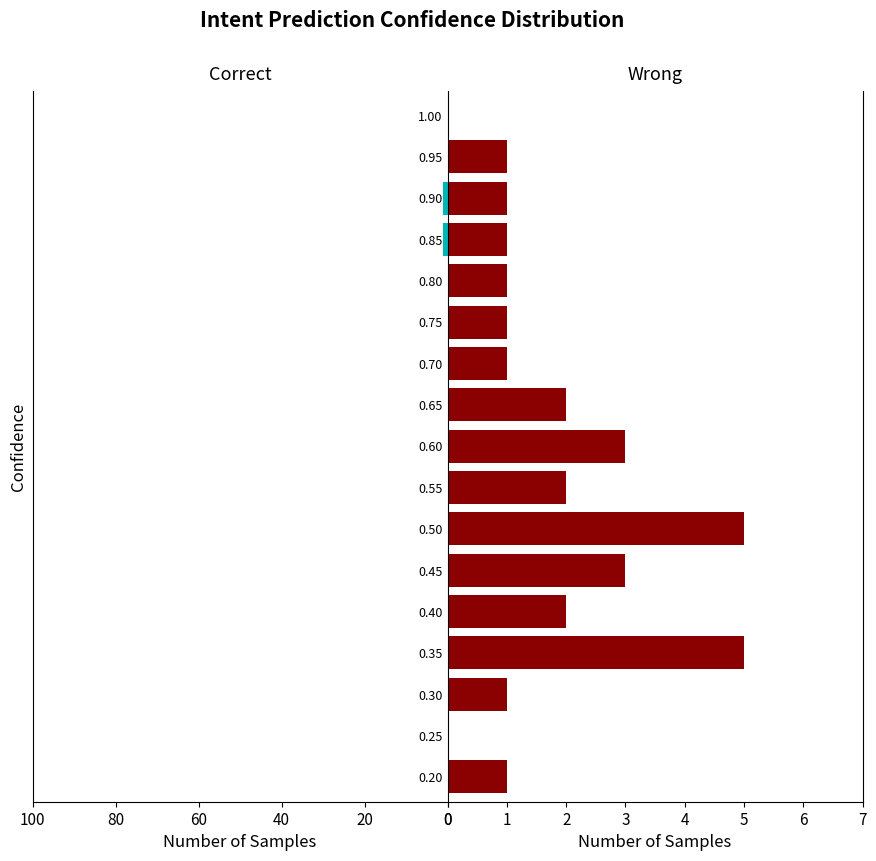

Count the number of data series in this chart.

2